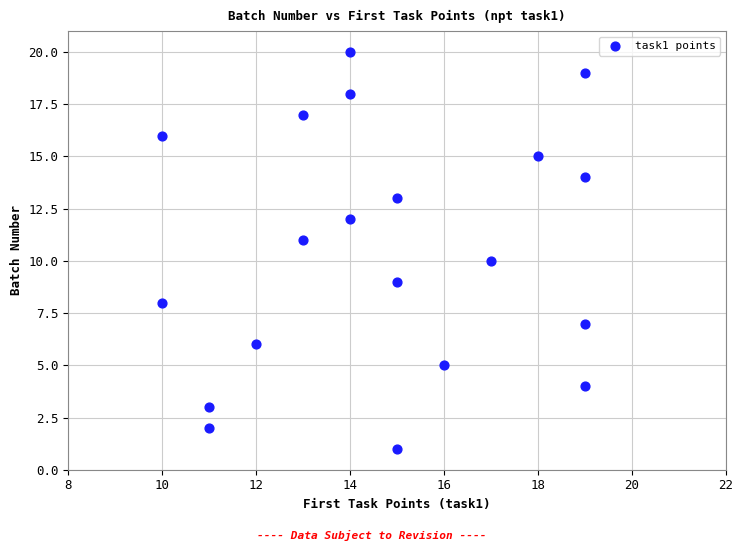

What is the range of Y values (max minus min)?

19